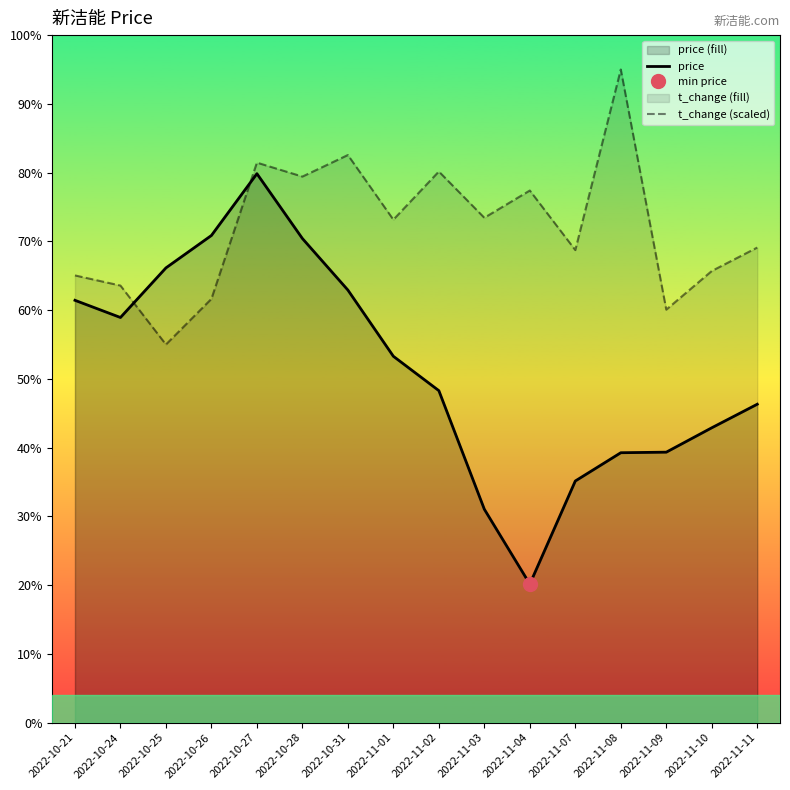

List the labels in order of price value, largest first.

2022-10-27, 2022-10-26, 2022-10-28, 2022-10-25, 2022-10-31, 2022-10-21, 2022-10-24, 2022-11-01, 2022-11-02, 2022-11-11, 2022-11-10, 2022-11-09, 2022-11-08, 2022-11-07, 2022-11-03, 2022-11-04